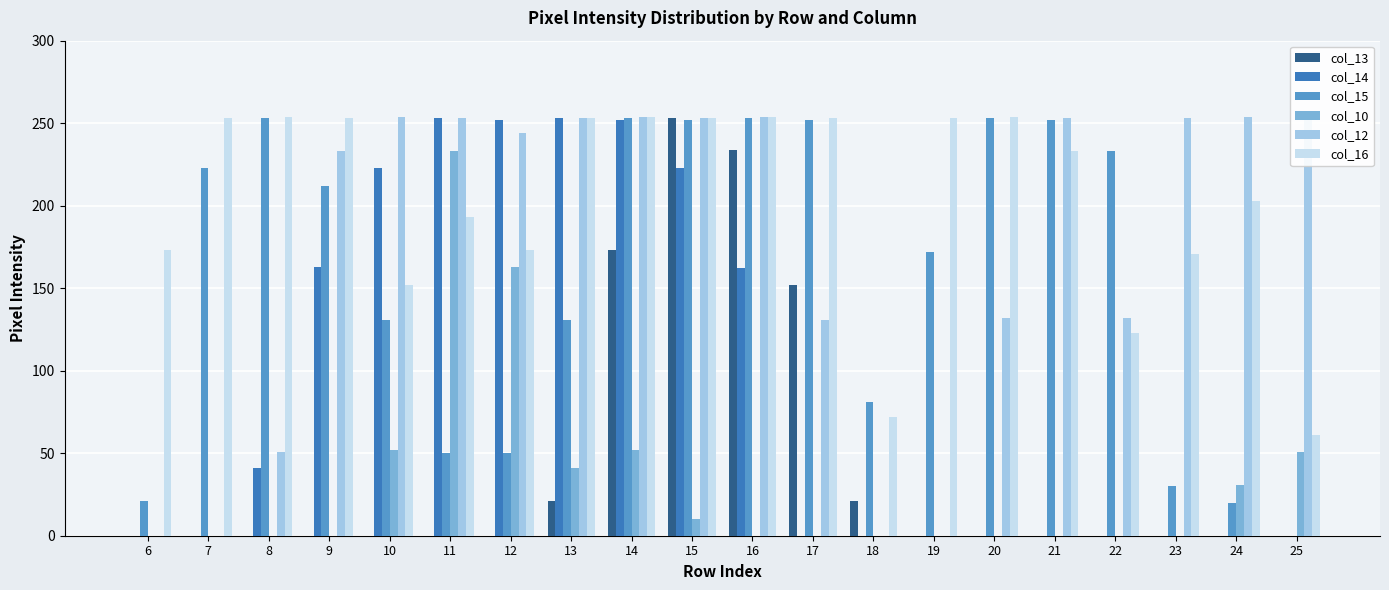

What is the greatest value displayed?

254